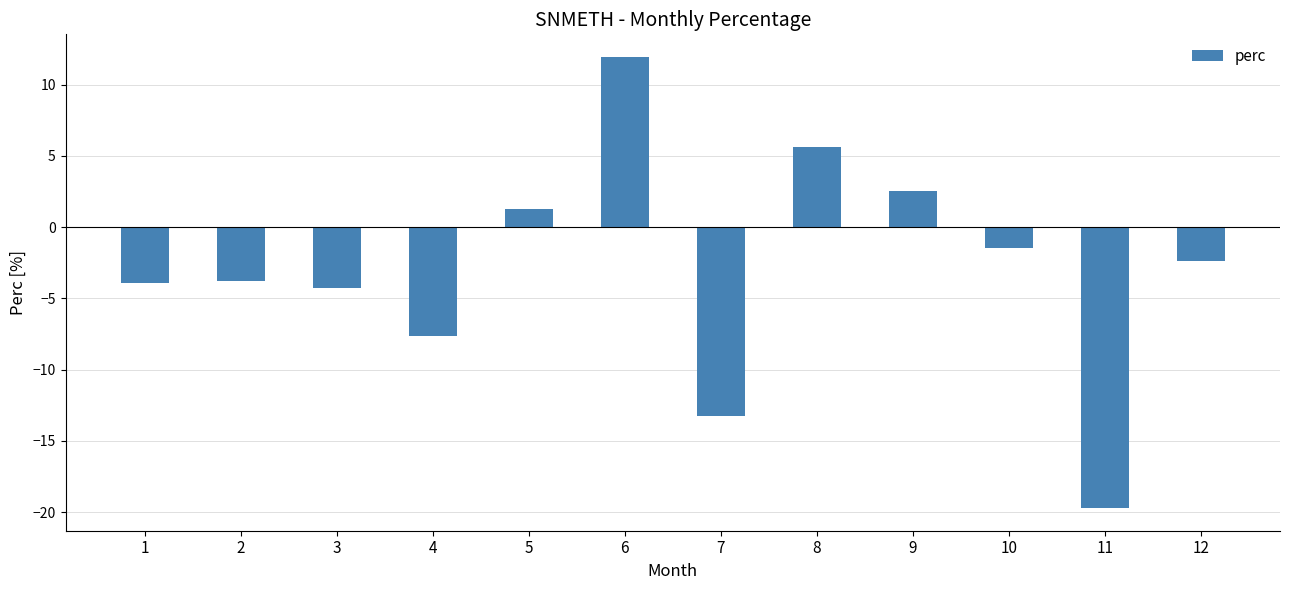

What is the sum of all values?

-35.1